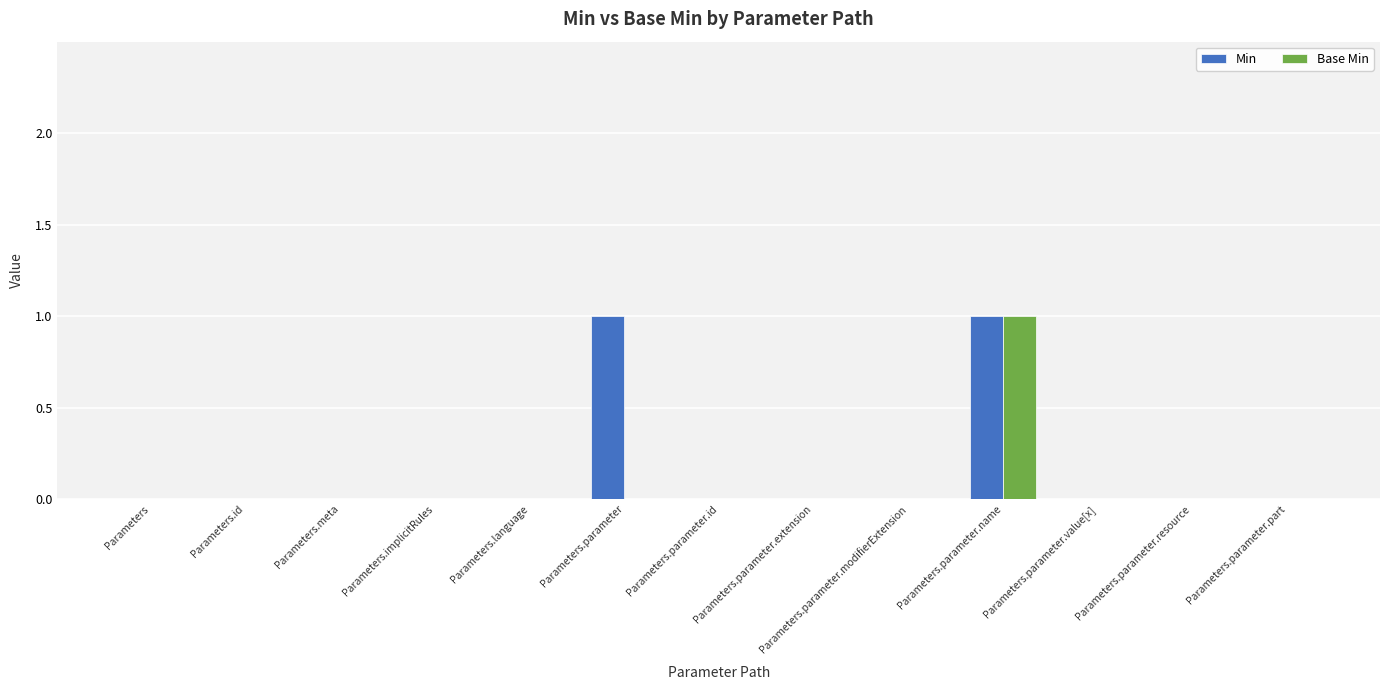

At which category is the sum across all series the highest?

Parameters.parameter.name